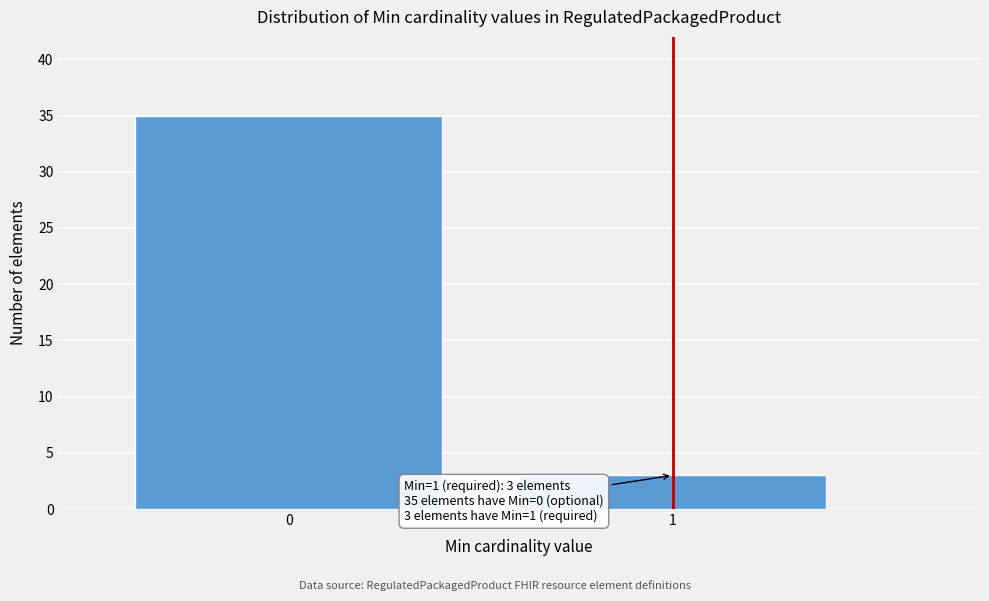

Reading right to left, extract all data points from this chart.

1=3	0=35